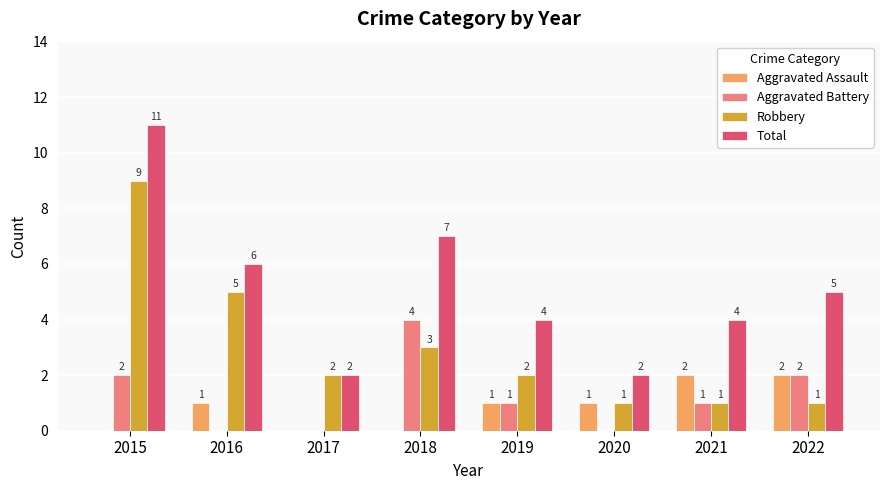

Which series has the widest spread of values?

Total